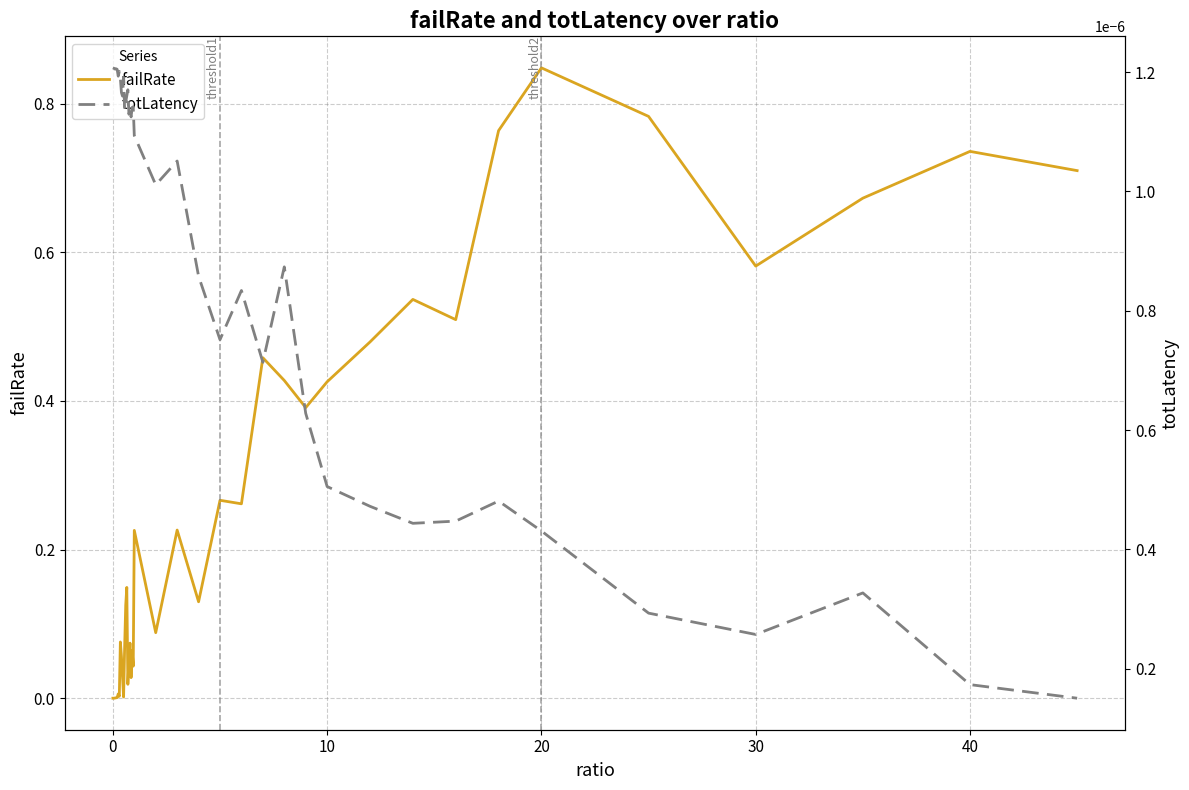

Is the value of totLatency at 10 greater than the value of failRate at 39?

No